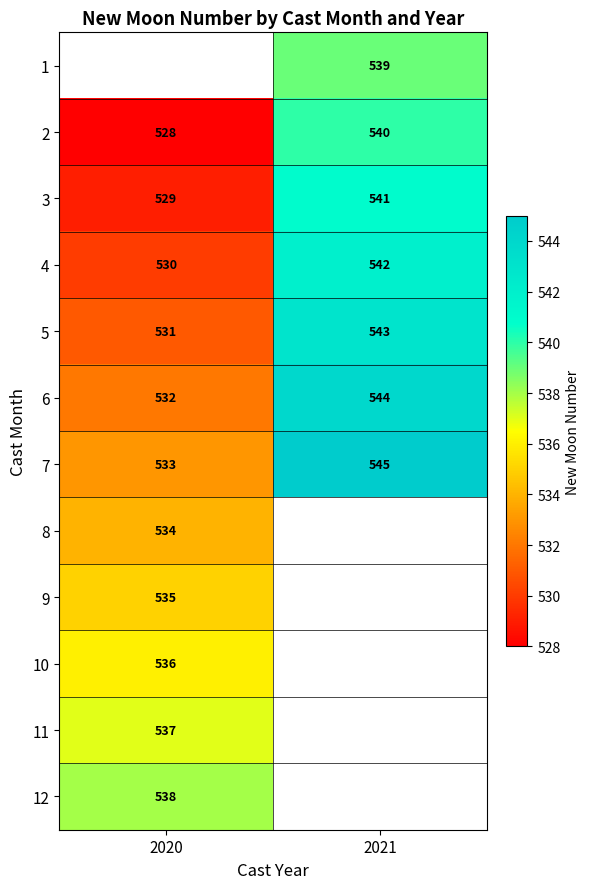

At which label does 6 reach its peak?

2021